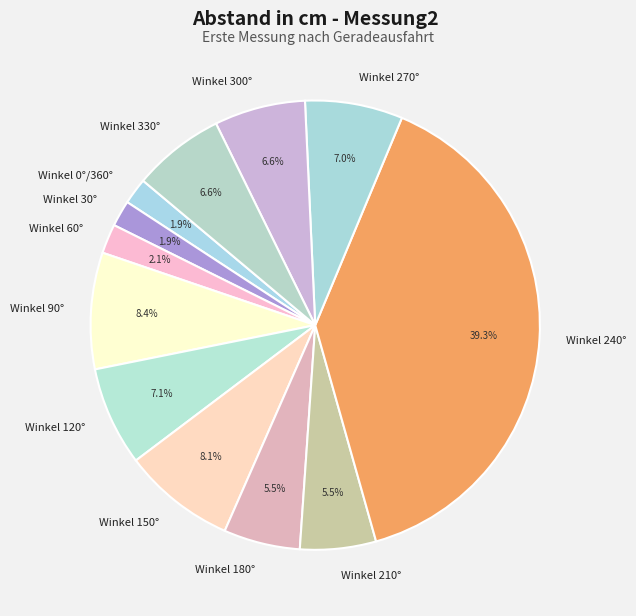

True or false: Winkel 180° accounts for 1% of the total.

False